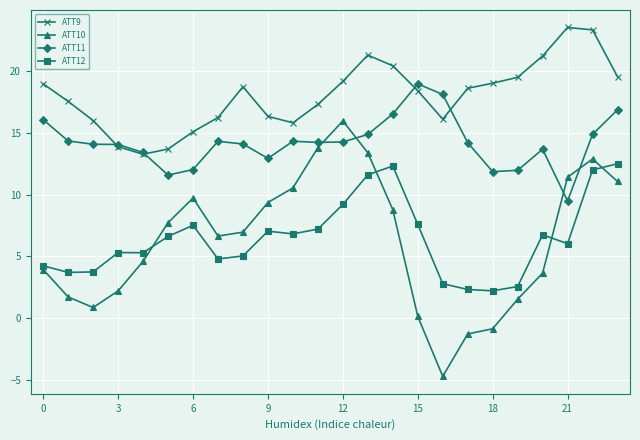

Rank the series by their maximum value, from highest to lowest.

ATT9, ATT11, ATT10, ATT12